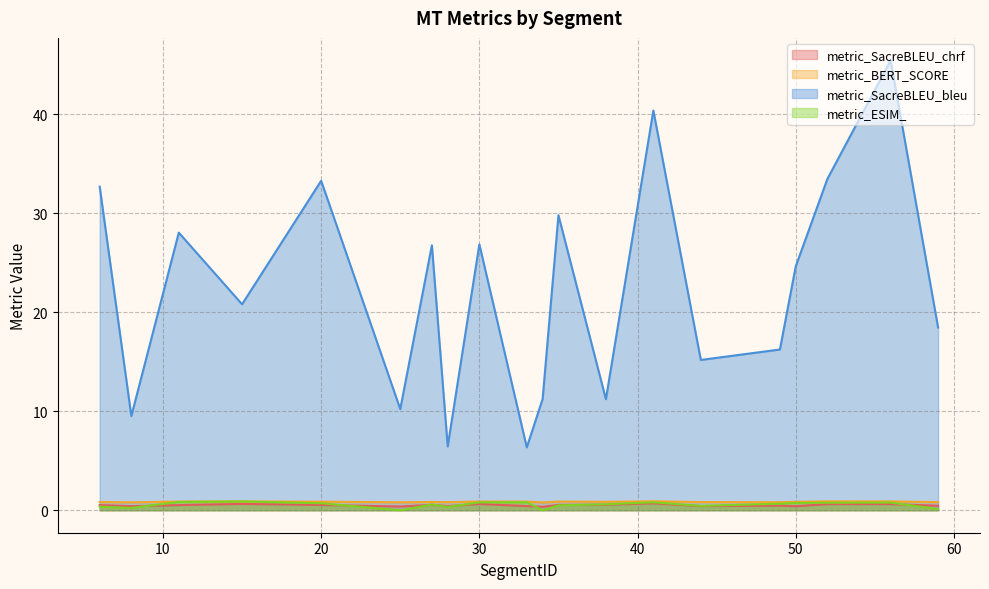

Between 38 and 35, which is larger?

38